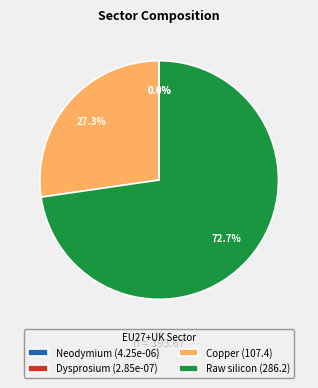

The Neodymium slice represents 0% of the pie. True or false?

True